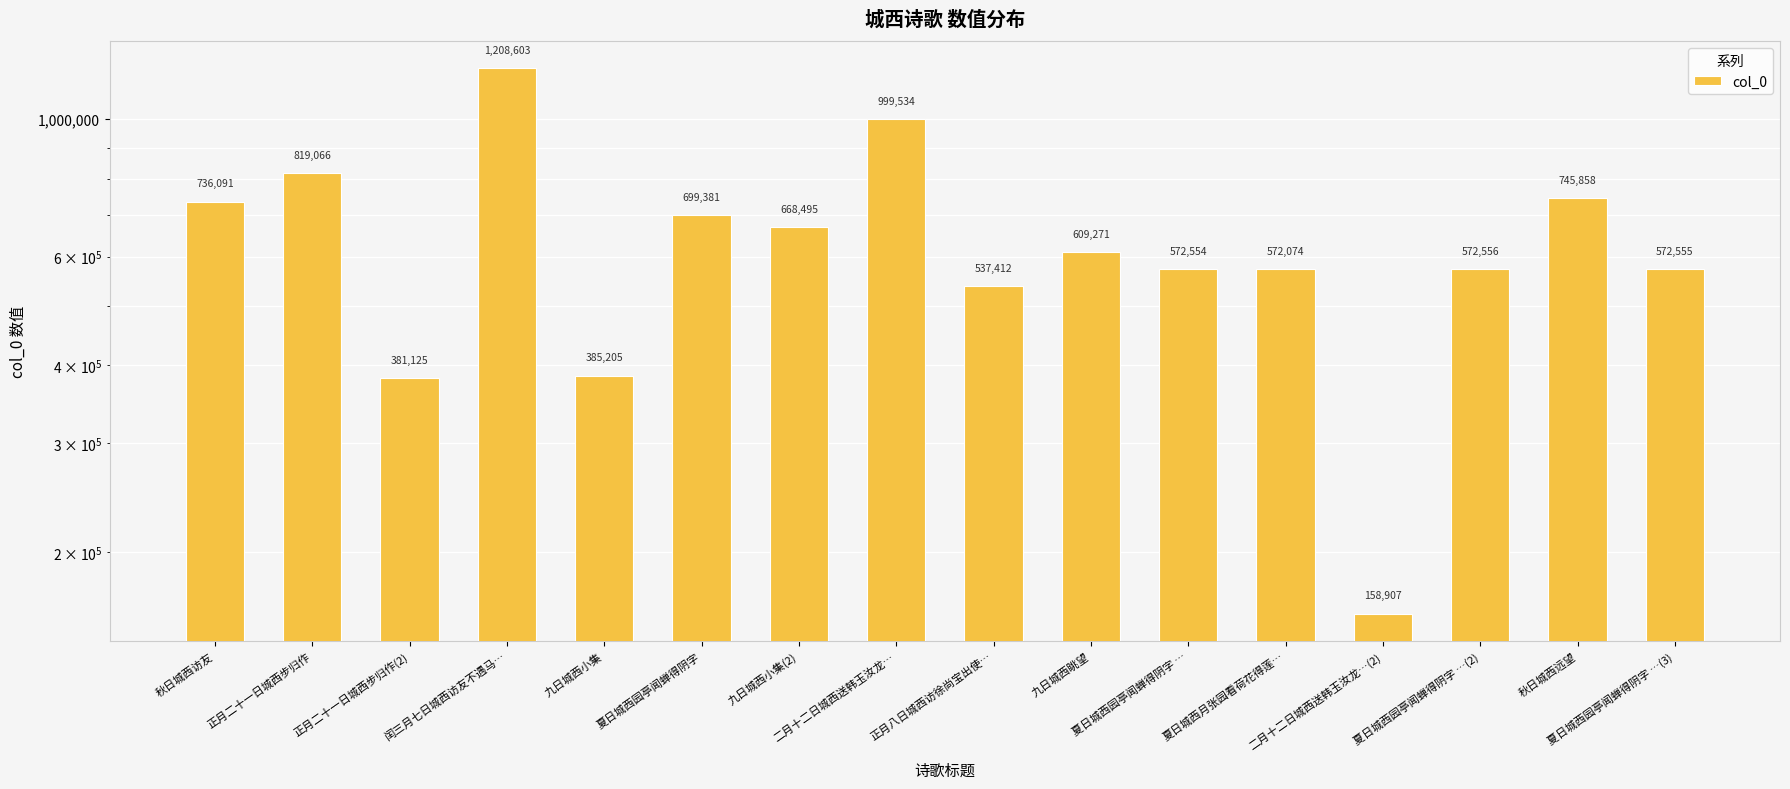

Reading left to right, list all the values displayed in this chart.

秋日城西访友=736091	正月二十一日城西步归作=819066	正月二十一日城西步归作(2)=381125	闰三月七日城西访友不遇马…=1208603	九日城西小集=385205	夏日城西园亭闻蝉得阴字=699381	九日城西小集(2)=668495	二月十二日城西送韩玉汝龙…=999534	正月八日城西访徐尚宝出使…=537412	九日城西眺望=609271	夏日城西园亭闻蝉得阴字 …=572554	夏日城西月张园看荷花得莲…=572074	二月十二日城西送韩玉汝龙…(2)=158907	夏日城西园亭闻蝉得阴字 …(2)=572556	秋日城西远望=745858	夏日城西园亭闻蝉得阴字 …(3)=572555